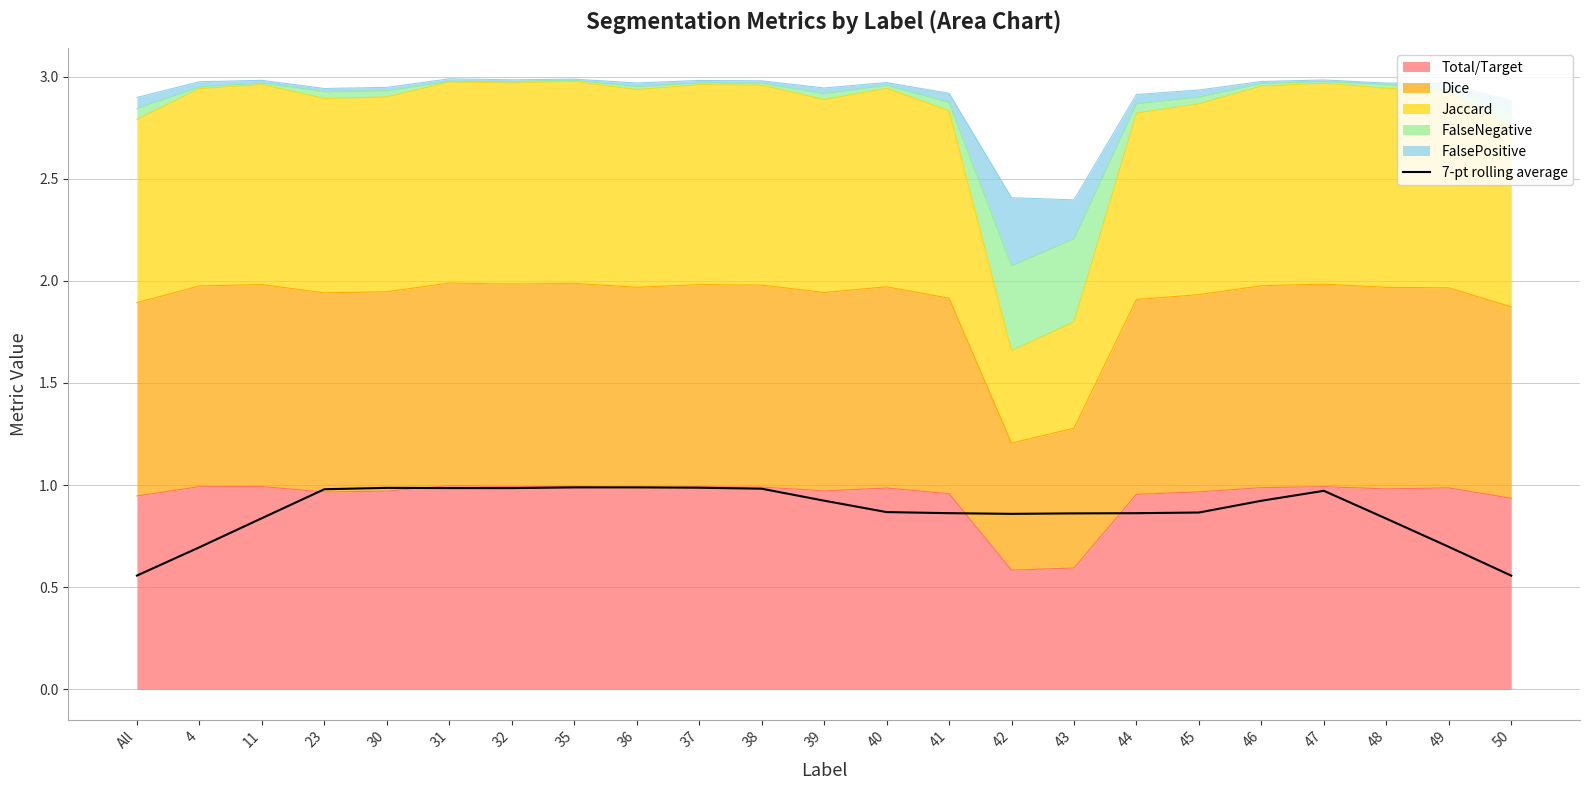

Does the chart have visible grid lines?

Yes